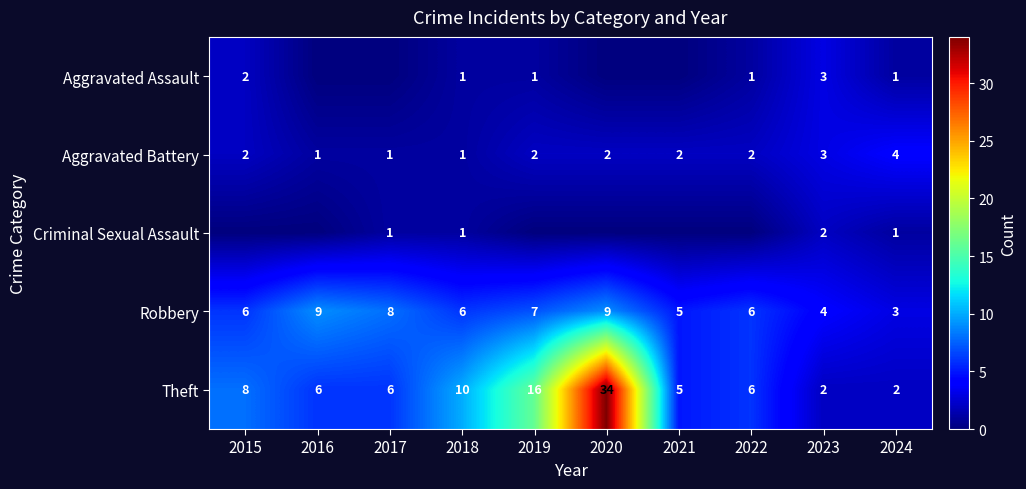

What is the difference between the highest and lowest values at 2024?

3